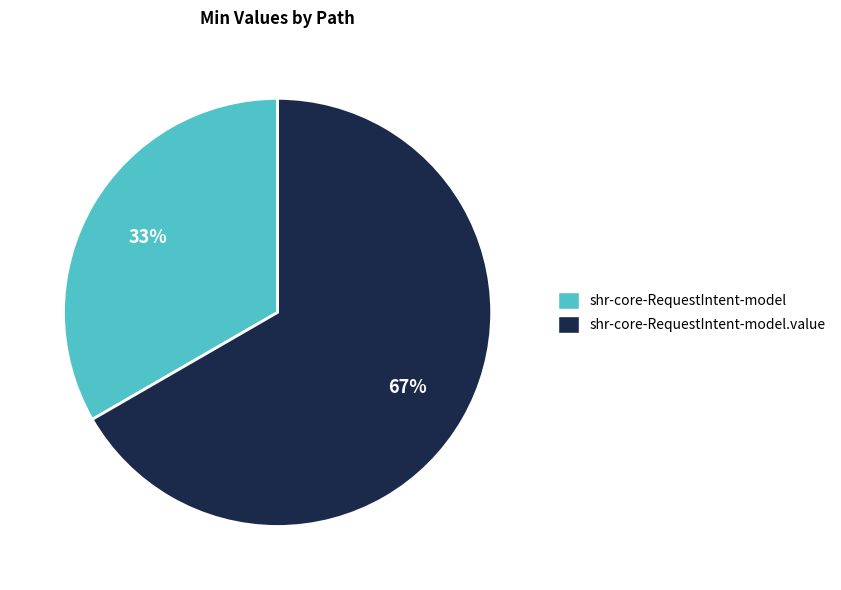

To the nearest percent, what is the average slice percentage?

50%